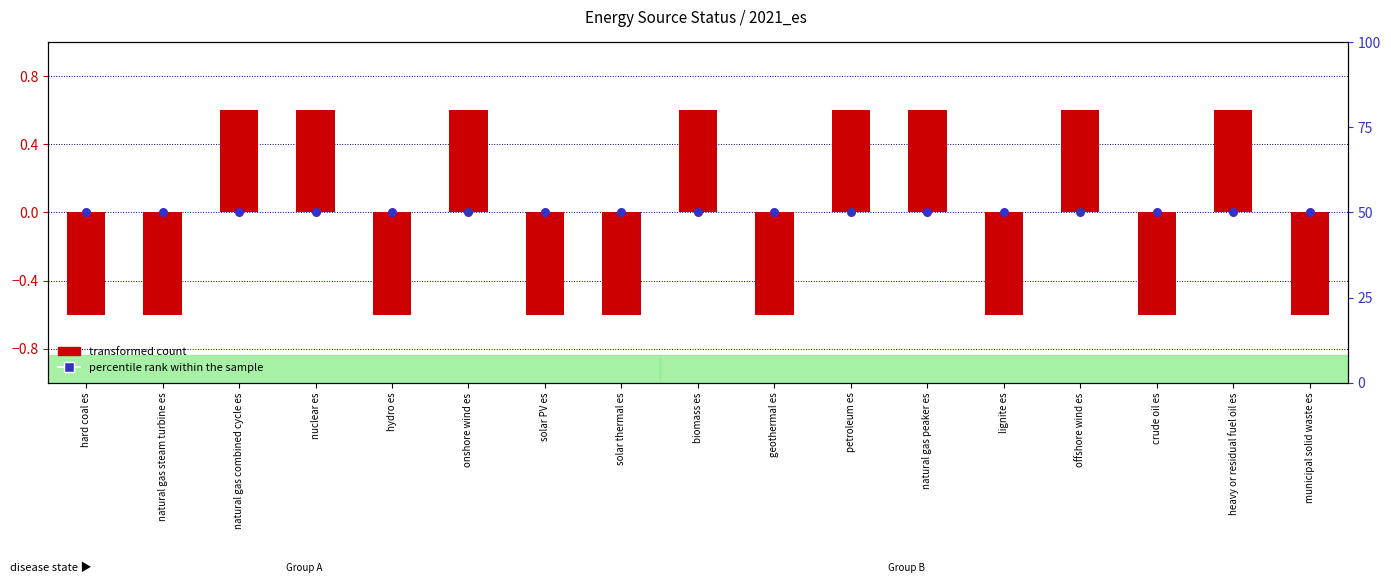

Which series contains the lowest Y value?

transformed count